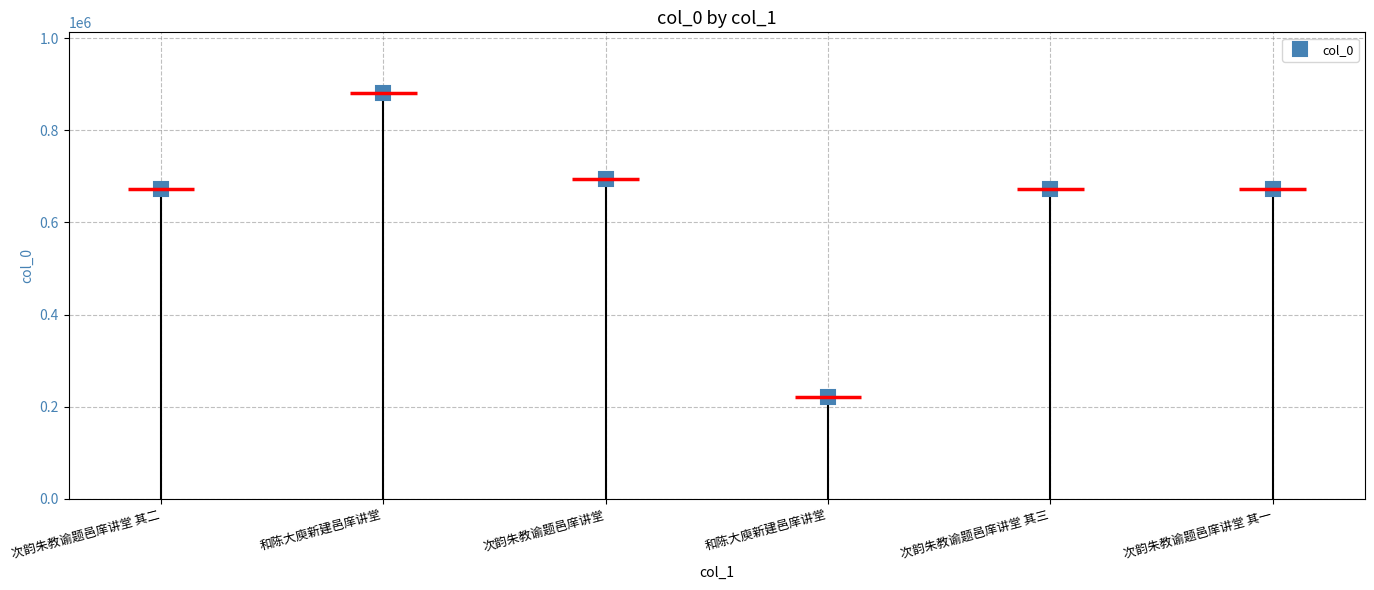

Which category has the lowest value across all series?

和陈大庾新建邑庠讲堂